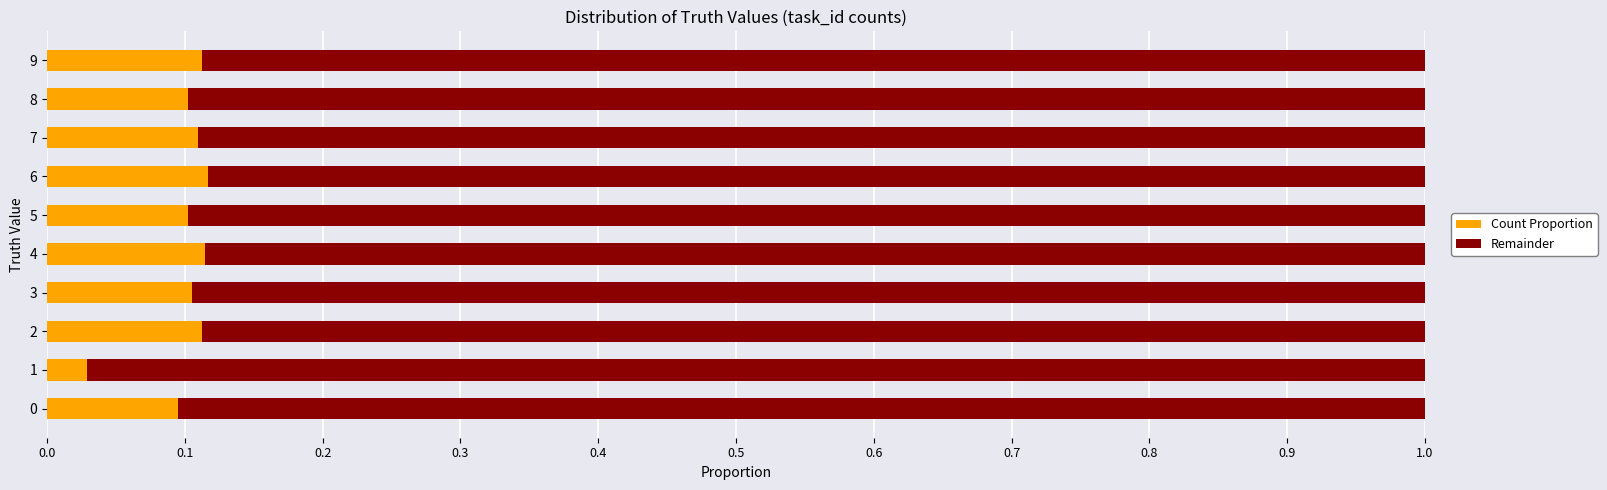

True or false: Count Proportion has a value of 0.2 at 0.

False